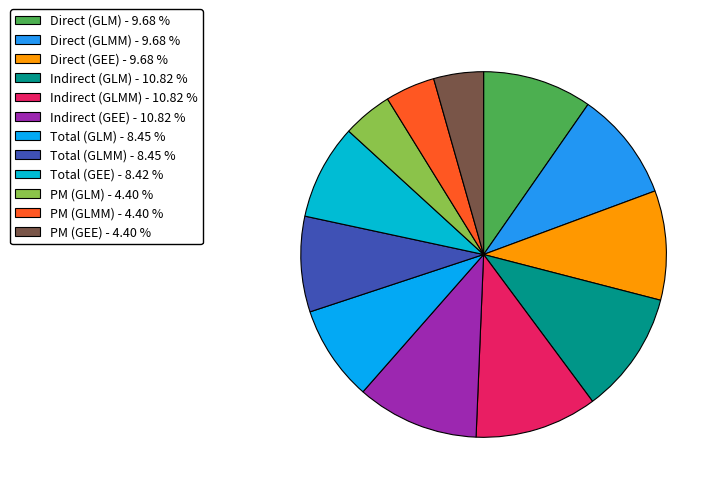

Is it true that Indirect (GEE) is 26% of the pie?

False